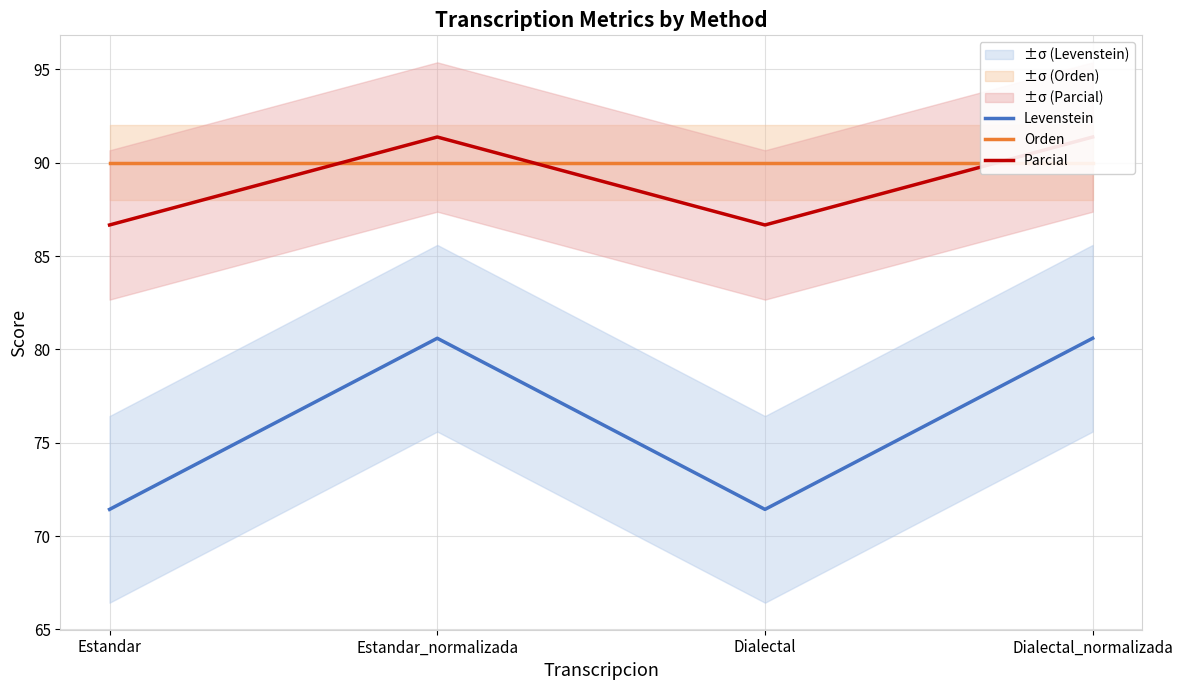

The value of Orden at Estandar_normalizada is 50.7. True or false?

False